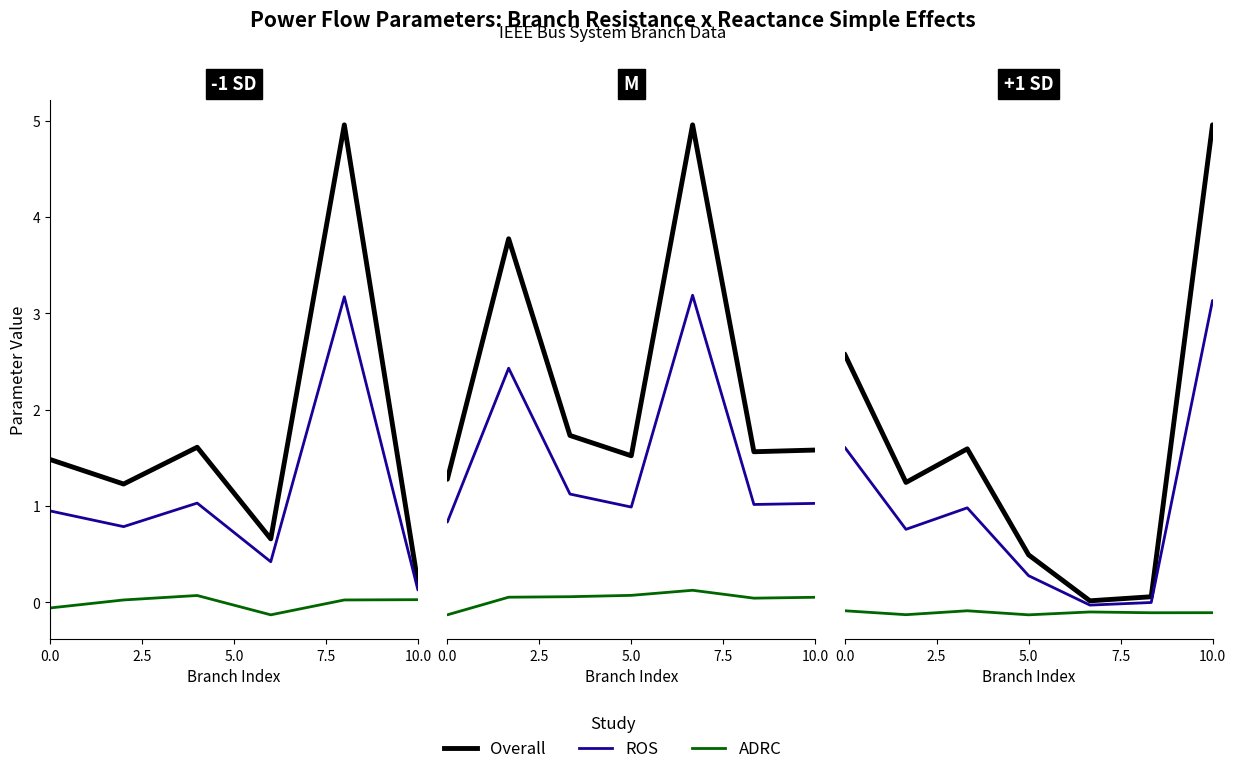

What is the value of the Overall point at the 1st from the left?

1.5